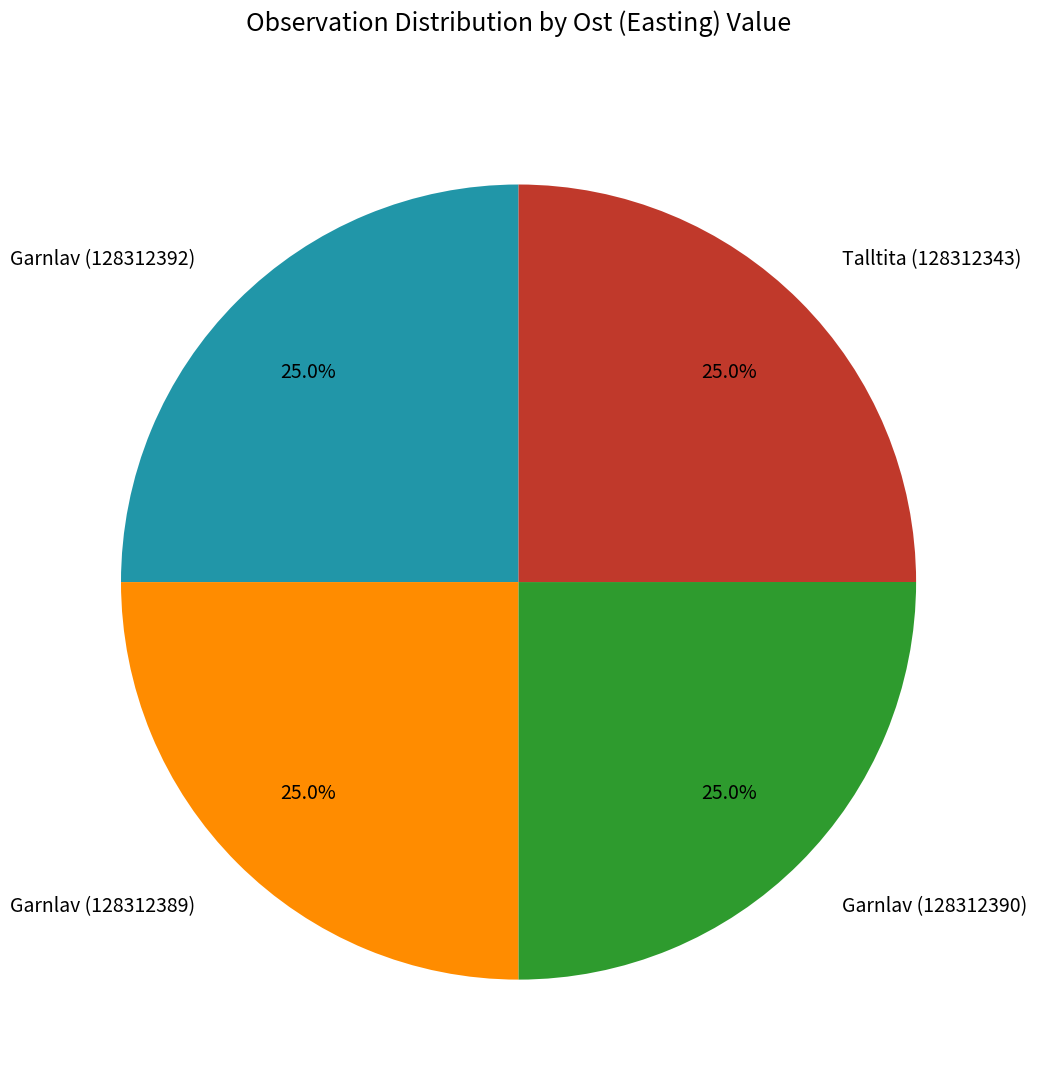

To the nearest percent, what is the average slice percentage?

25%